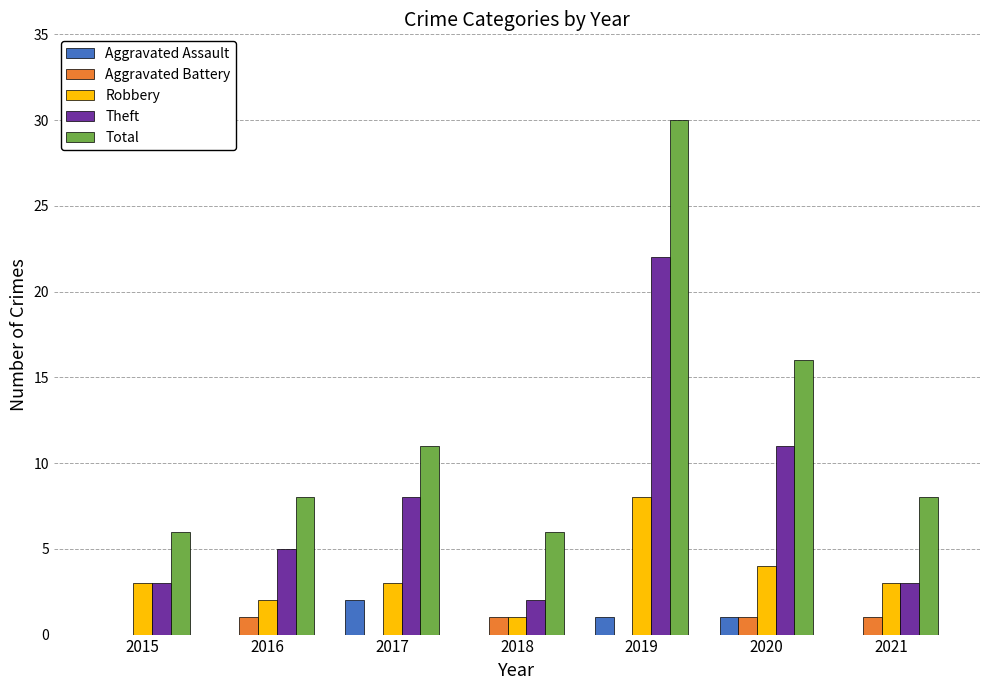

What is the sum of all Aggravated Battery values?

4